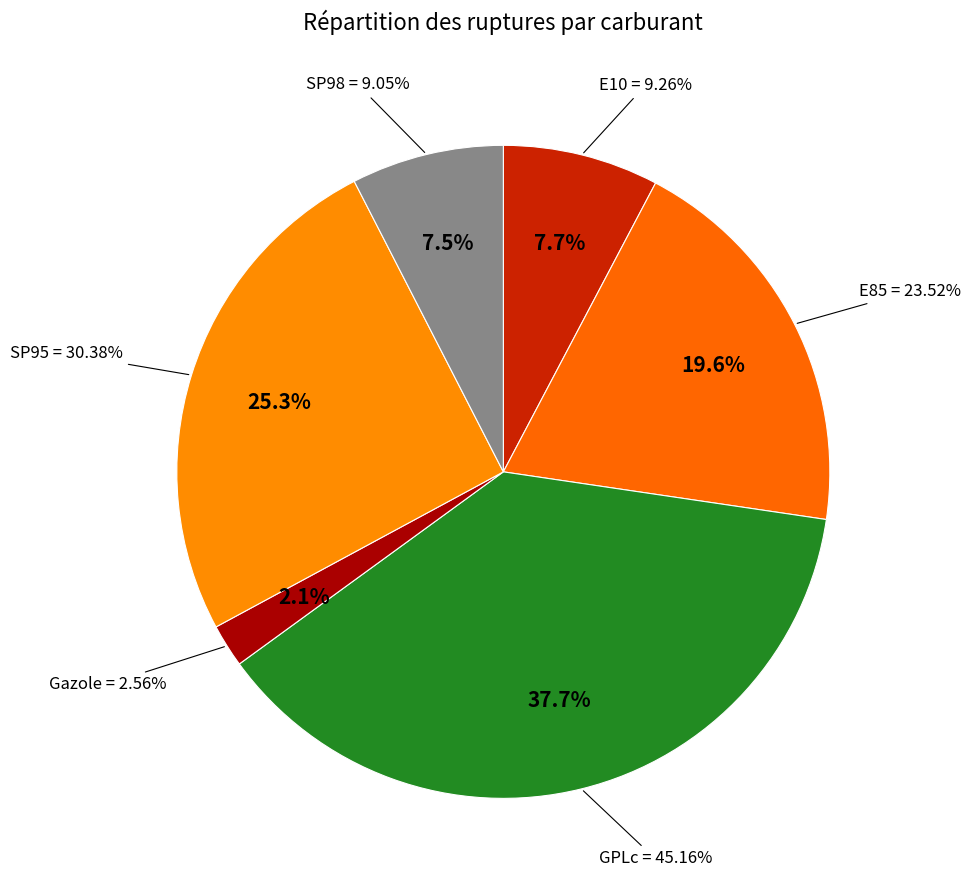

What is the smallest slice in the pie chart?

Gazole